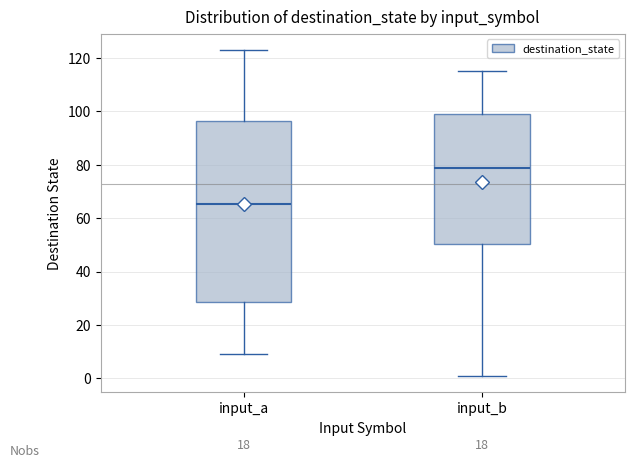

Where is the lower edge of the box for input_b on the y-axis? The values are not printed on the chart, so give them approximately, as read against the axis.

50